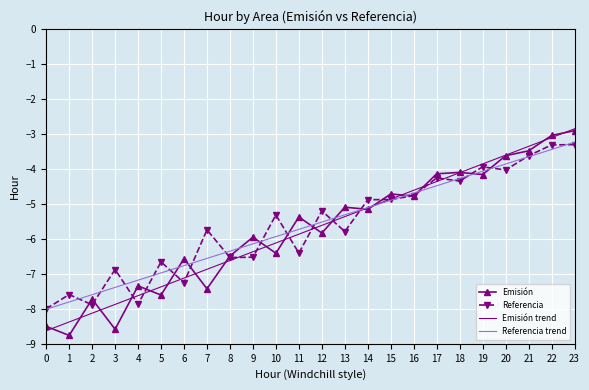

How many values in the Referencia series exceed -5?

10